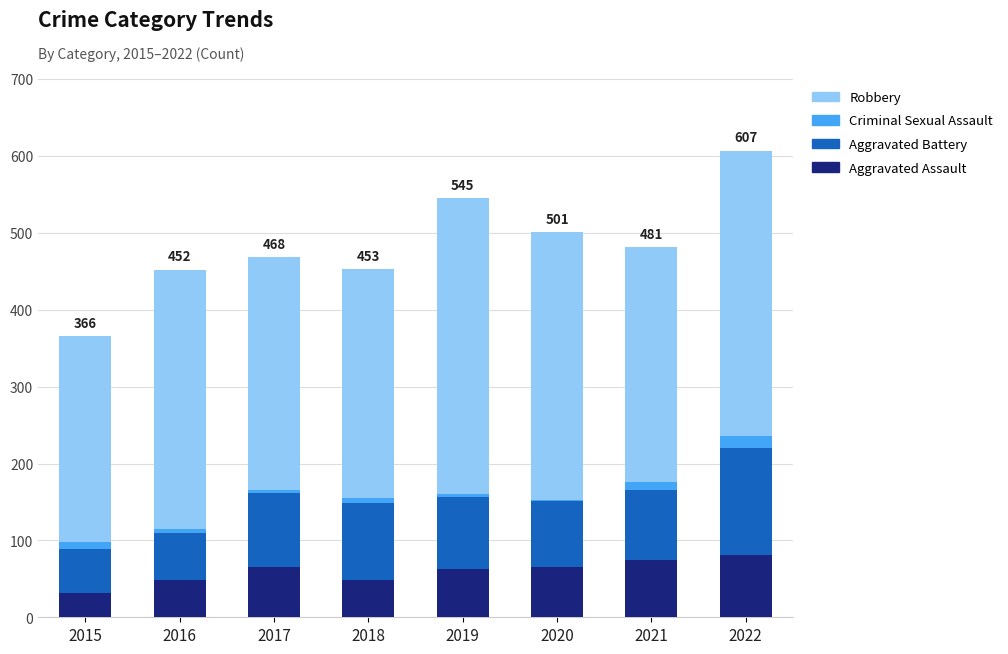

At which category is the sum across all series the highest?

2022